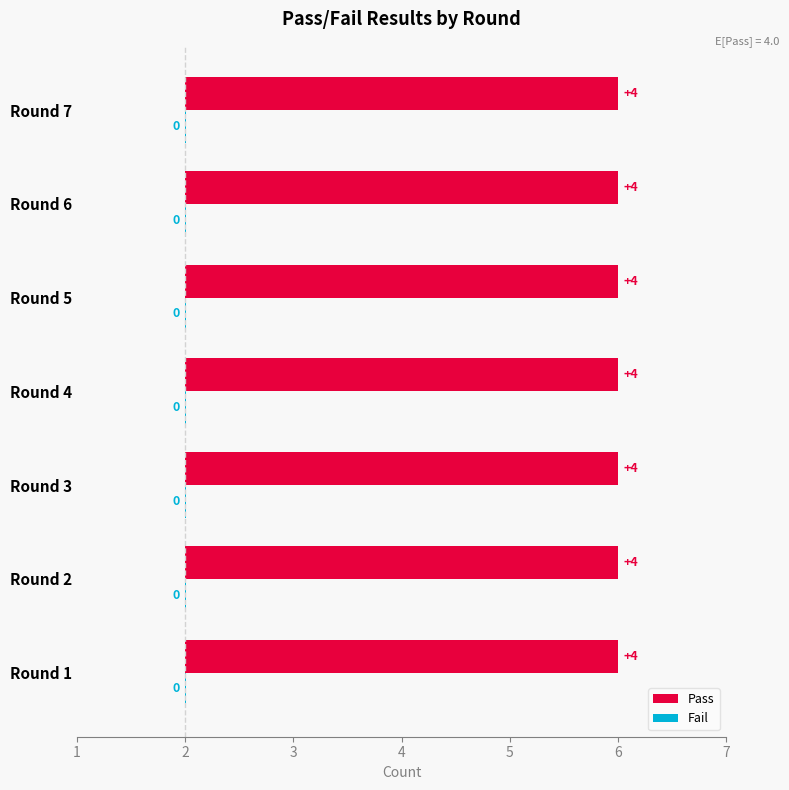

What are all the series names shown in the legend?

Pass, Fail